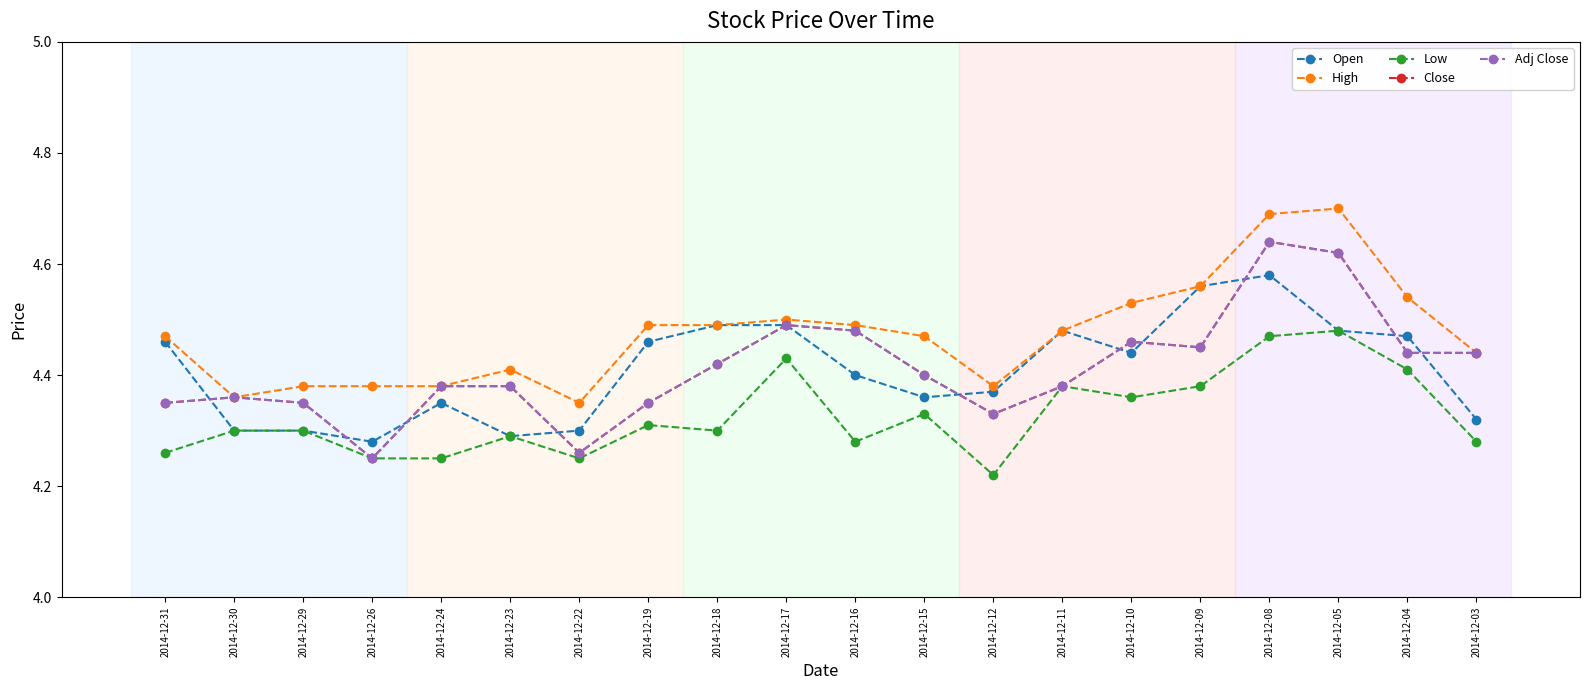

How many lines are shown in the chart?

5